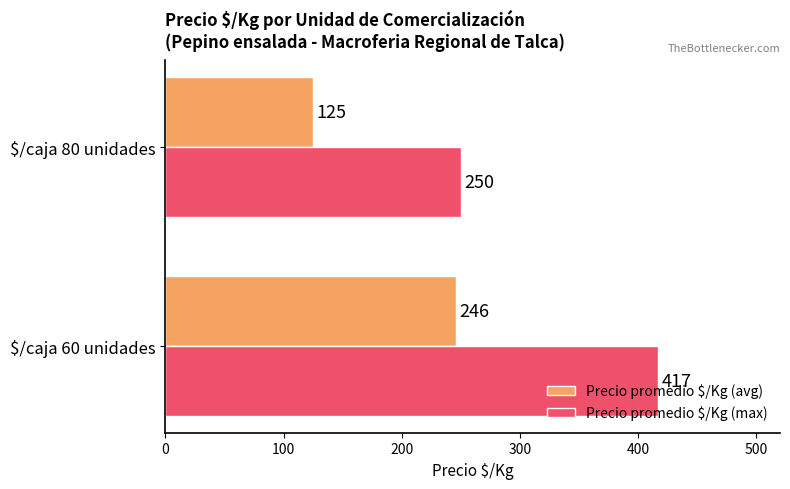

Where is Precio promedio $/Kg (max) nearest to the value 333?

$/caja 80 unidades